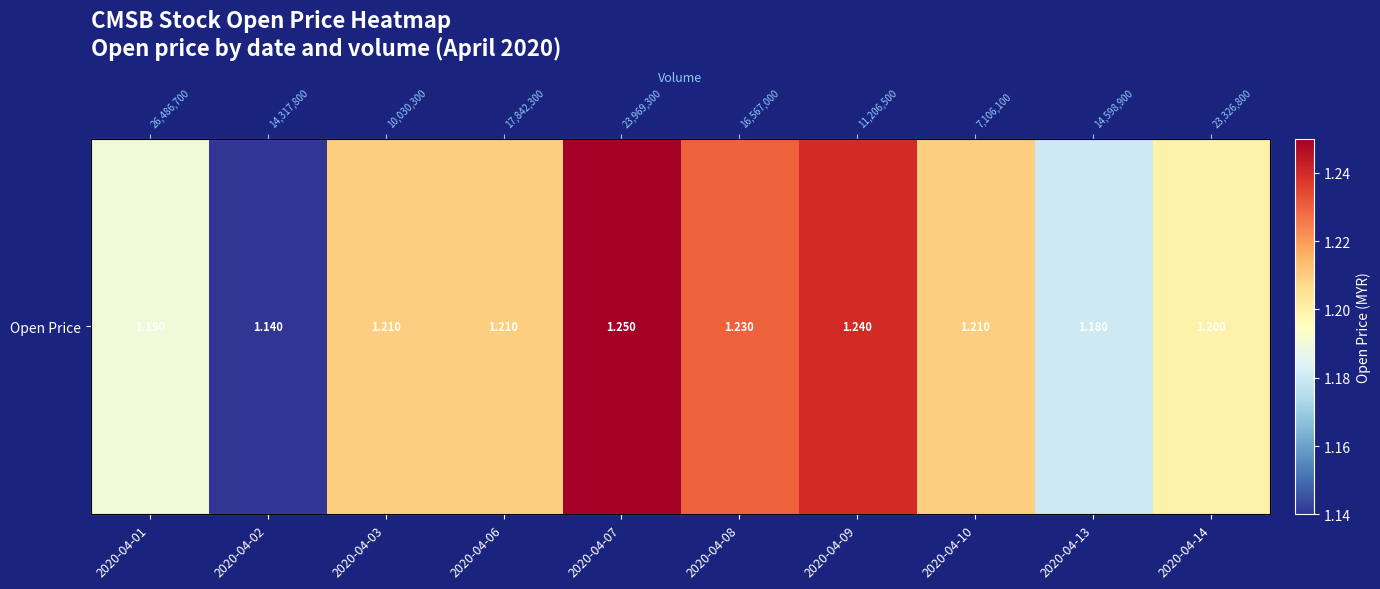

Rank the categories by value from lowest to highest.

2020-04-02, 2020-04-13, 2020-04-01, 2020-04-14, 2020-04-03, 2020-04-06, 2020-04-10, 2020-04-08, 2020-04-09, 2020-04-07